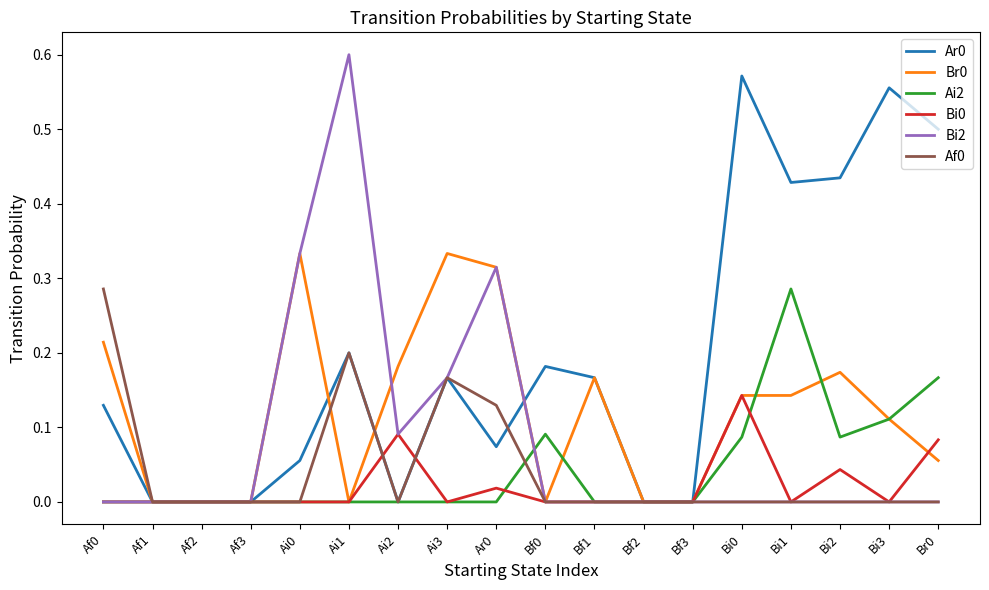

Is the value of Ar0 at Ai3 greater than the value of Af0 at Bi2?

Yes